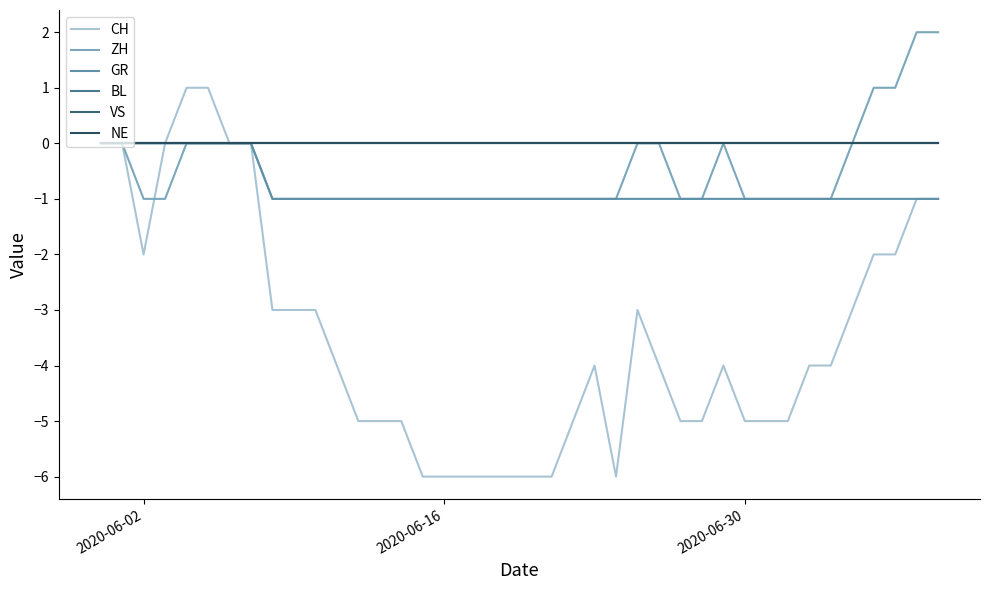

Reading left to right, what are all the values shown in this chart?

CH: 0	0	-2	0	1	1	0	0	-3	-3	-3	-4	-5	-5	-5	-6	-6	-6	-6	-6	-6	-6	-5	-4	-6	-3	-4	-5	-5	-4	-5	-5	-5	-4	-4	-3	-2	-2	-1	-1
ZH: 0	0	-1	-1	0	0	0	0	-1	-1	-1	-1	-1	-1	-1	-1	-1	-1	-1	-1	-1	-1	-1	-1	-1	0	0	-1	-1	0	-1	-1	-1	-1	-1	0	1	1	2	2
GR: 0	0	0	0	0	0	0	0	-1	-1	-1	-1	-1	-1	-1	-1	-1	-1	-1	-1	-1	-1	-1	-1	-1	-1	-1	-1	-1	-1	-1	-1	-1	-1	-1	-1	-1	-1	-1	-1
BL: 0	0	0	0	0	0	0	0	0	0	0	0	0	0	0	0	0	0	0	0	0	0	0	0	0	0	0	0	0	0	0	0	0	0	0	0	0	0	0	0
VS: 0	0	0	0	0	0	0	0	0	0	0	0	0	0	0	0	0	0	0	0	0	0	0	0	0	0	0	0	0	0	0	0	0	0	0	0	0	0	0	0
NE: 0	0	0	0	0	0	0	0	0	0	0	0	0	0	0	0	0	0	0	0	0	0	0	0	0	0	0	0	0	0	0	0	0	0	0	0	0	0	0	0